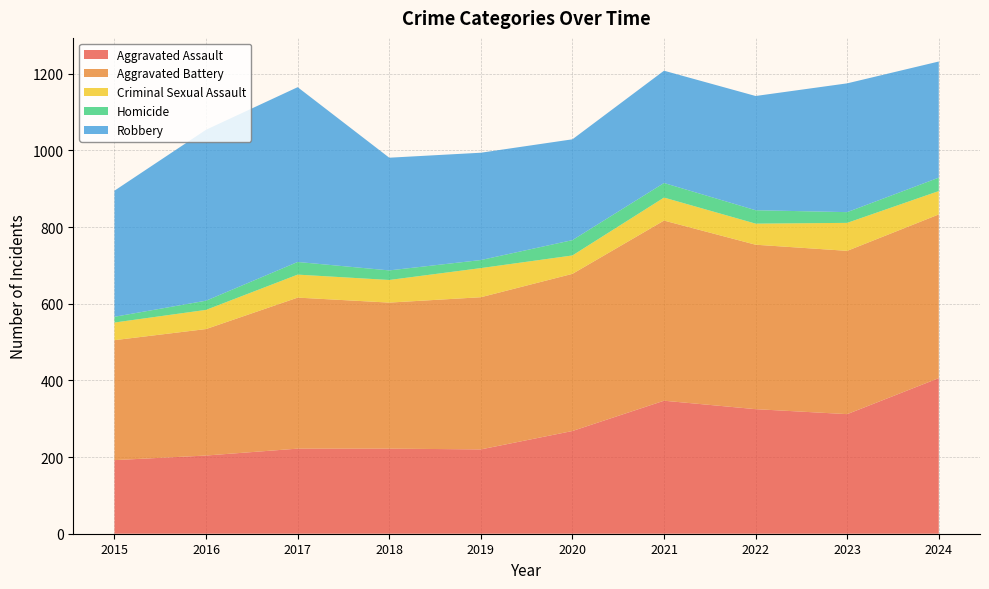

Reading left to right, list all the values displayed in this chart.

Aggravated Assault: 192	204	222	222	220	268	347	325	312	406
Aggravated Battery: 313	330	394	381	397	410	470	429	426	427
Criminal Sexual Assault: 46	50	60	59	76	48	60	55	73	61
Homicide: 15	24	33	25	21	40	38	35	28	35
Robbery: 329	446	456	294	280	263	293	298	336	303